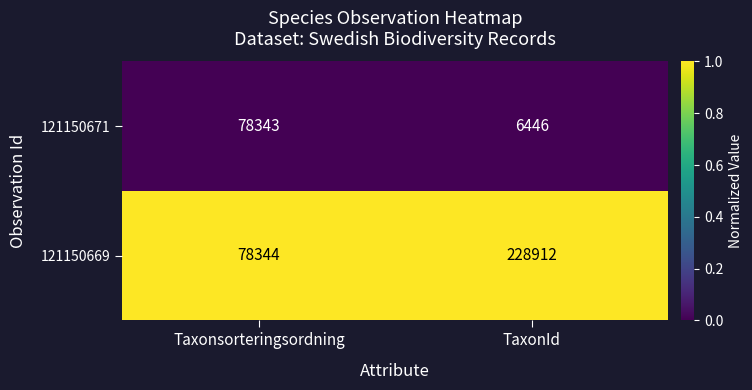

The 121150671 series shows 141002 at Taxonsorteringsordning. True or false?

False